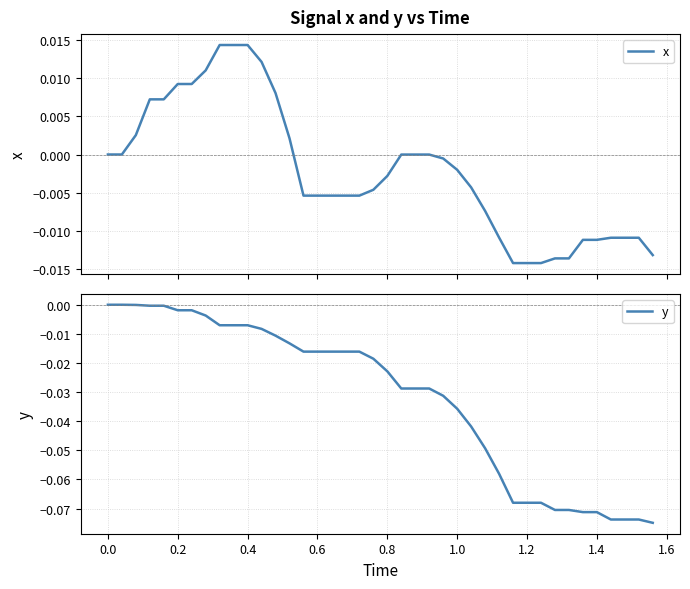

How many values in the y series are below 0?

38